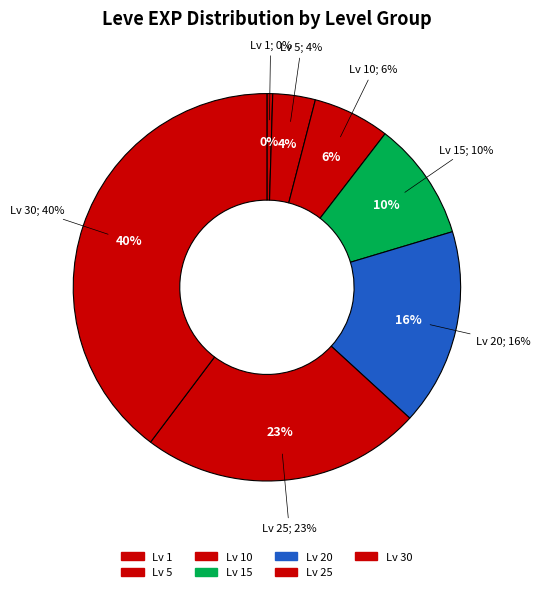

What percentage do Level 1 and Level 5 together represent?

4.0%